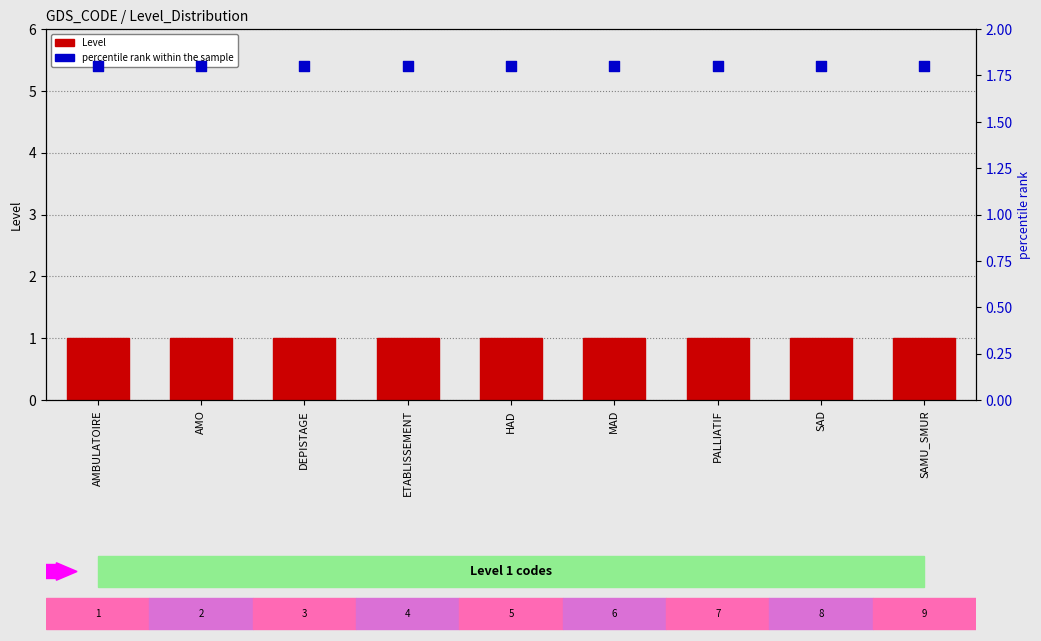

What is the total value across all series at DEPISTAGE?

2.8